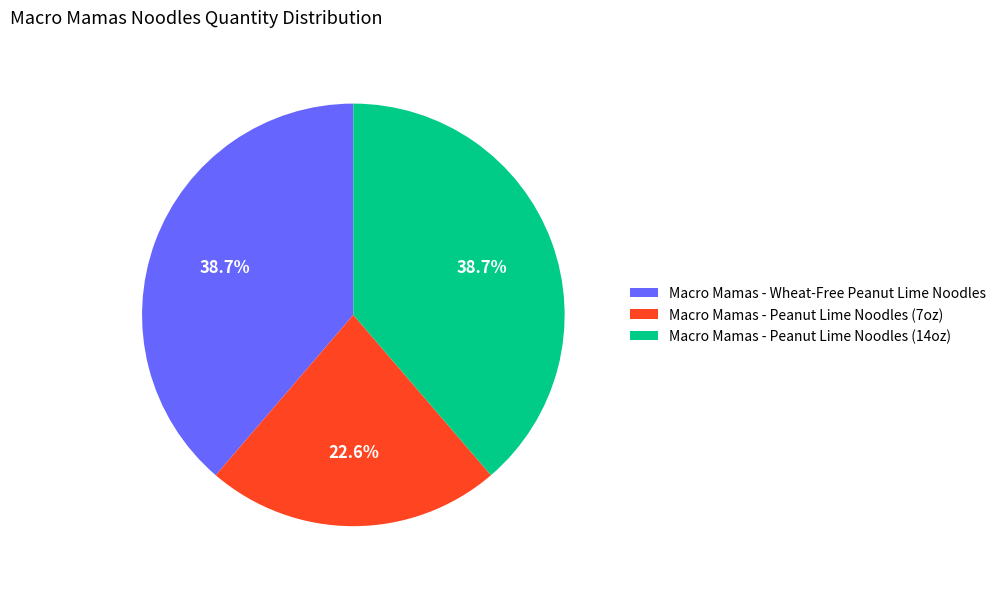

Between Macro Mamas - Peanut Lime Noodles (14oz) and Macro Mamas - Peanut Lime Noodles (7oz), which is larger?

Macro Mamas - Peanut Lime Noodles (14oz)